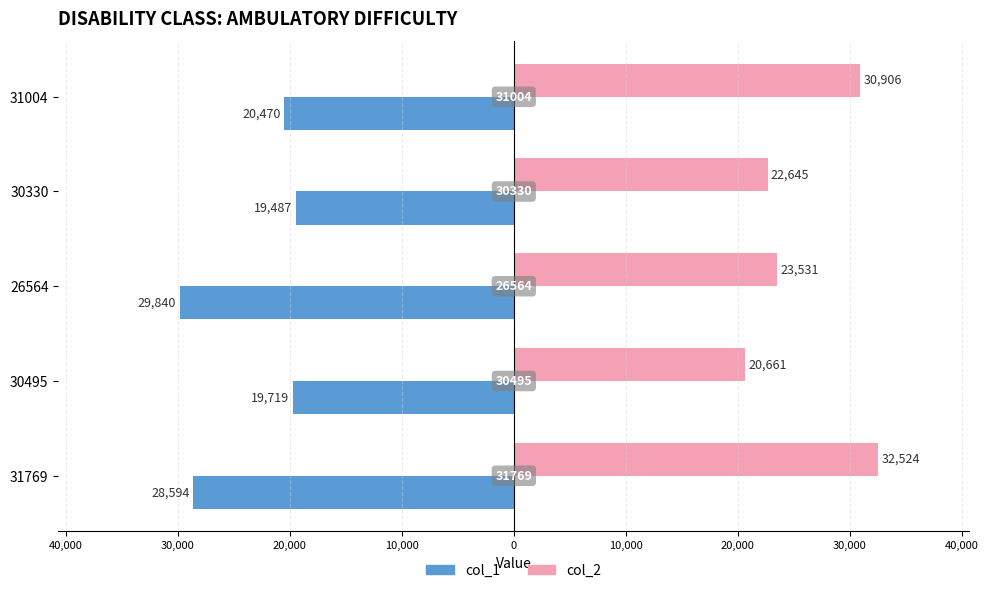

What are all the series names shown in the legend?

col_1, col_2